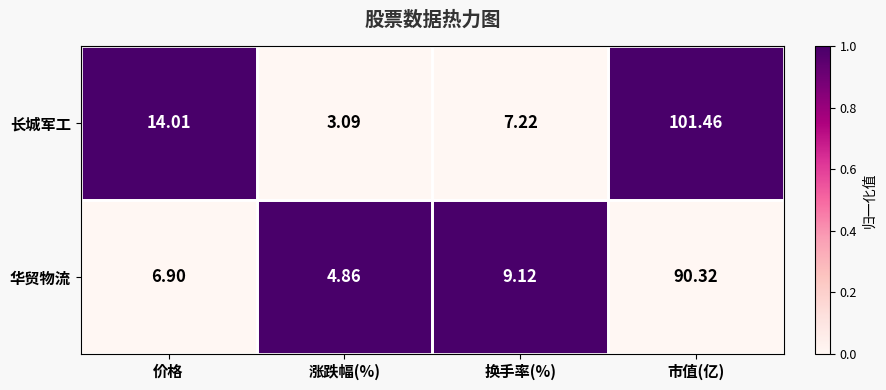

Is the value of 华贸物流 at 价格 greater than the value of 长城军工 at 换手率(%)?

No